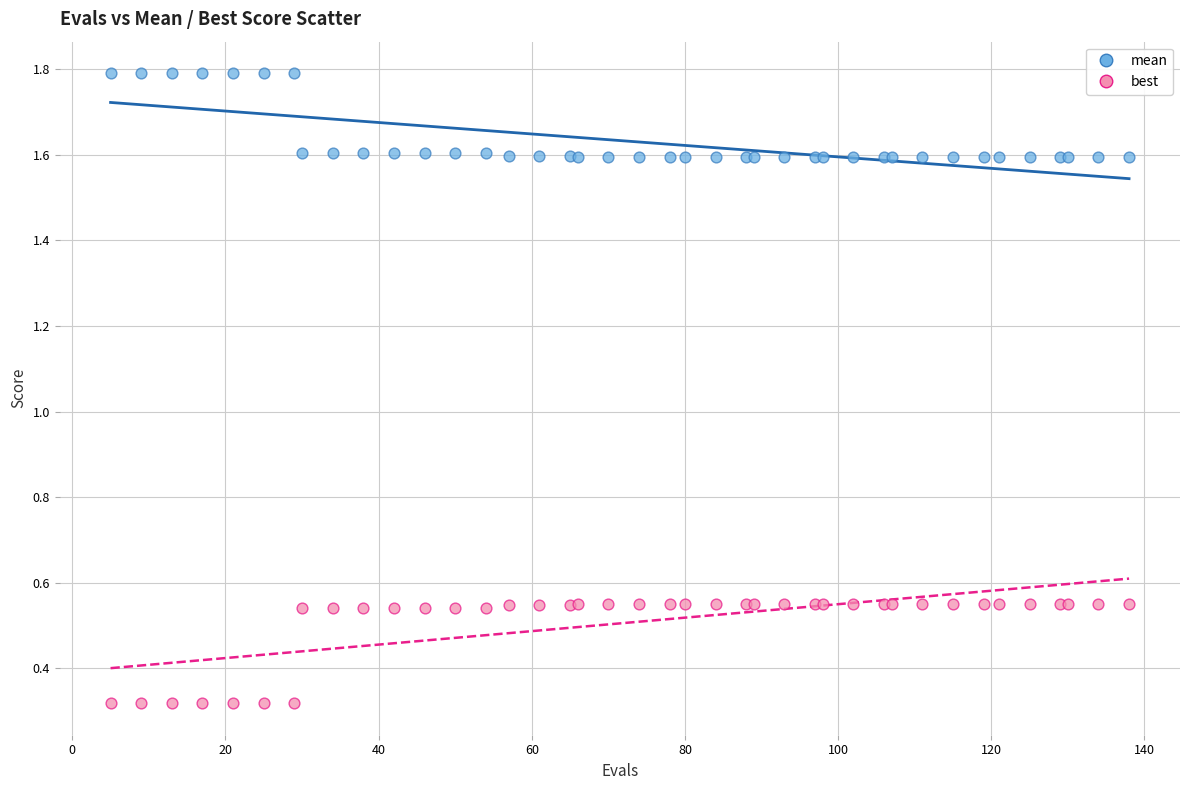

Which series reaches the minimum Y coordinate?

best